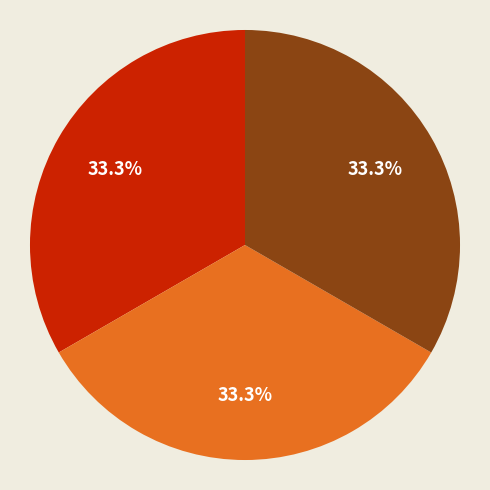

Is there a majority slice in this chart?

No